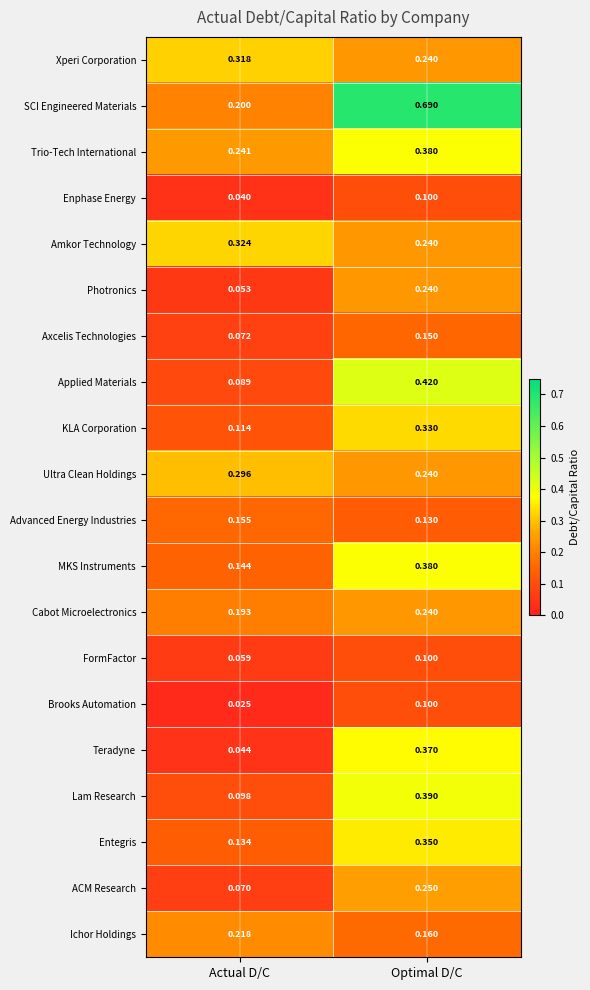

Rank the categories by KLA Corporation value from lowest to highest.

Actual D/C, Optimal D/C